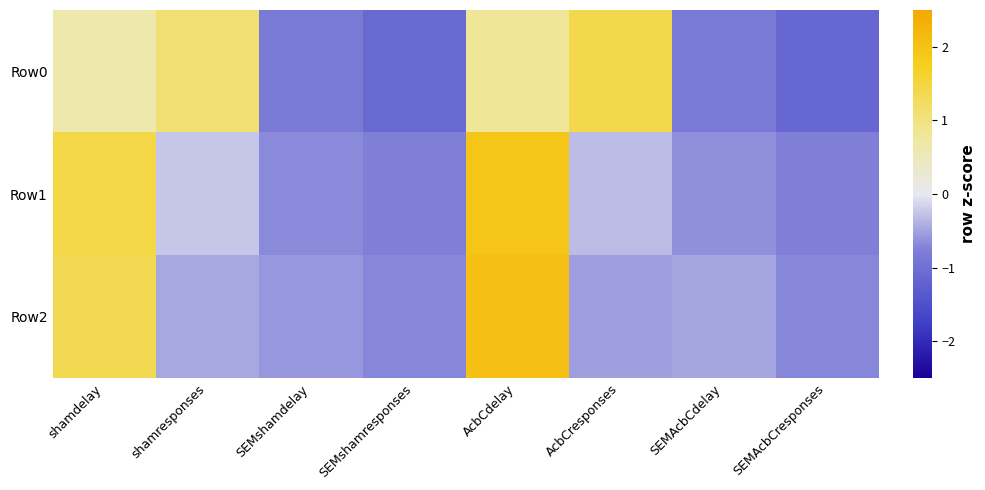

What is the difference between the highest and lowest values at AcbCdelay?

1.2